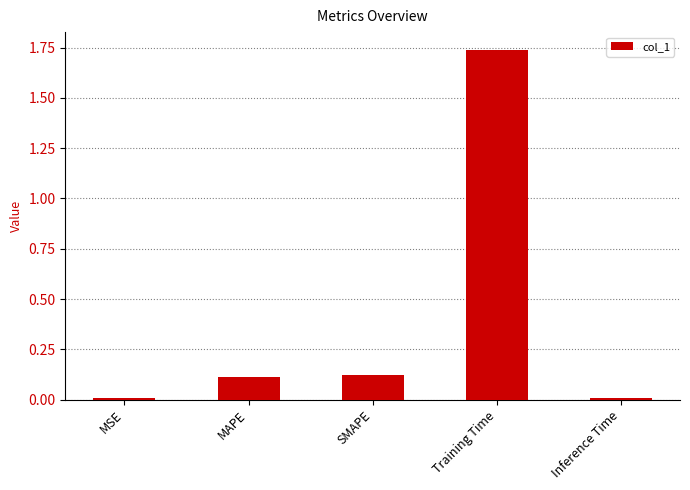

Between Inference Time and Training Time, which is larger?

Training Time